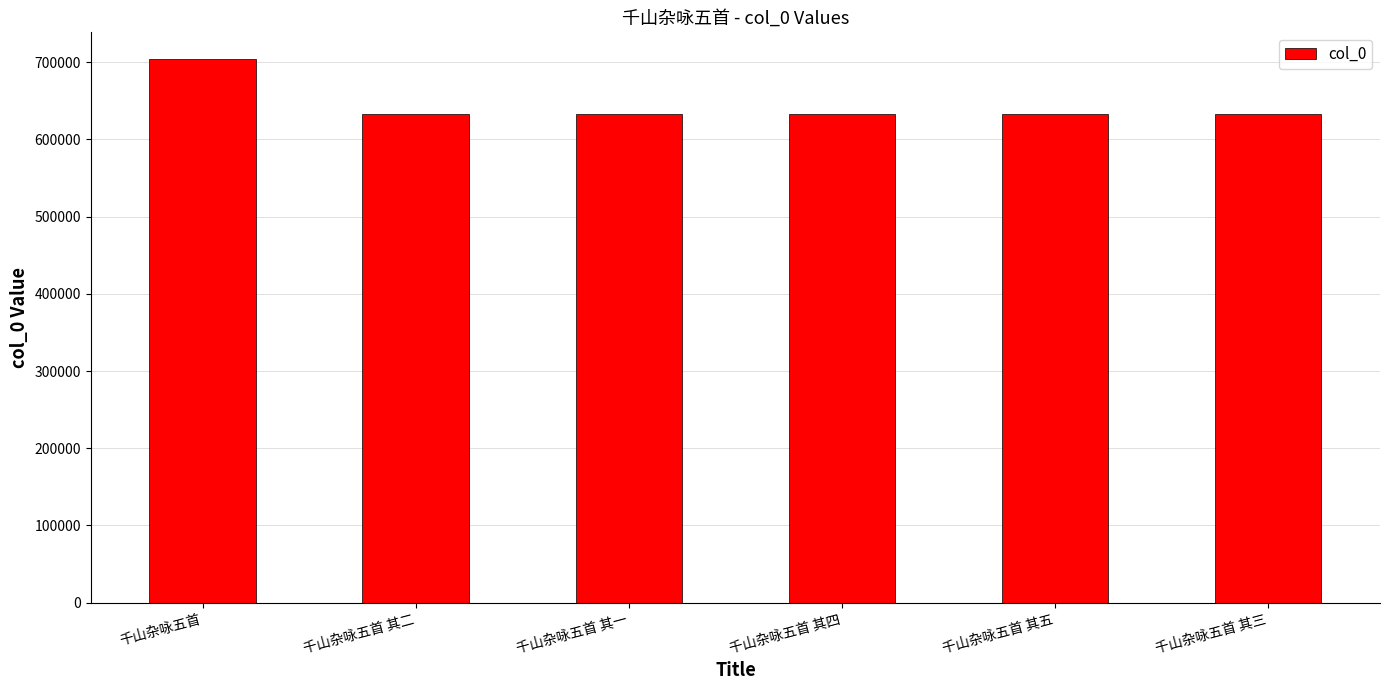

What is the average value?

644747